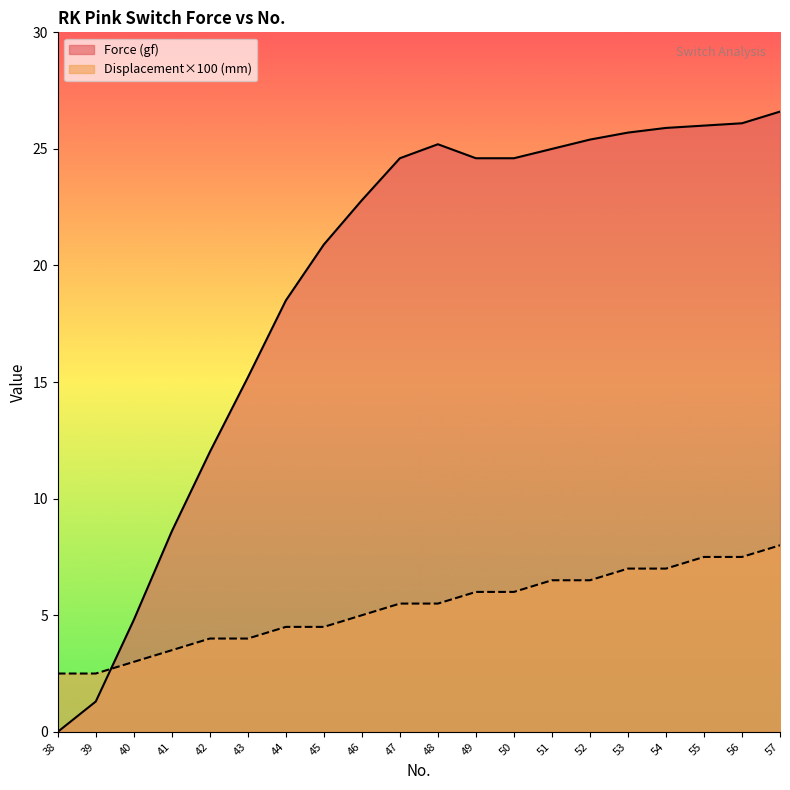

The value of Force (gf) at 52 is 25.4. True or false?

True